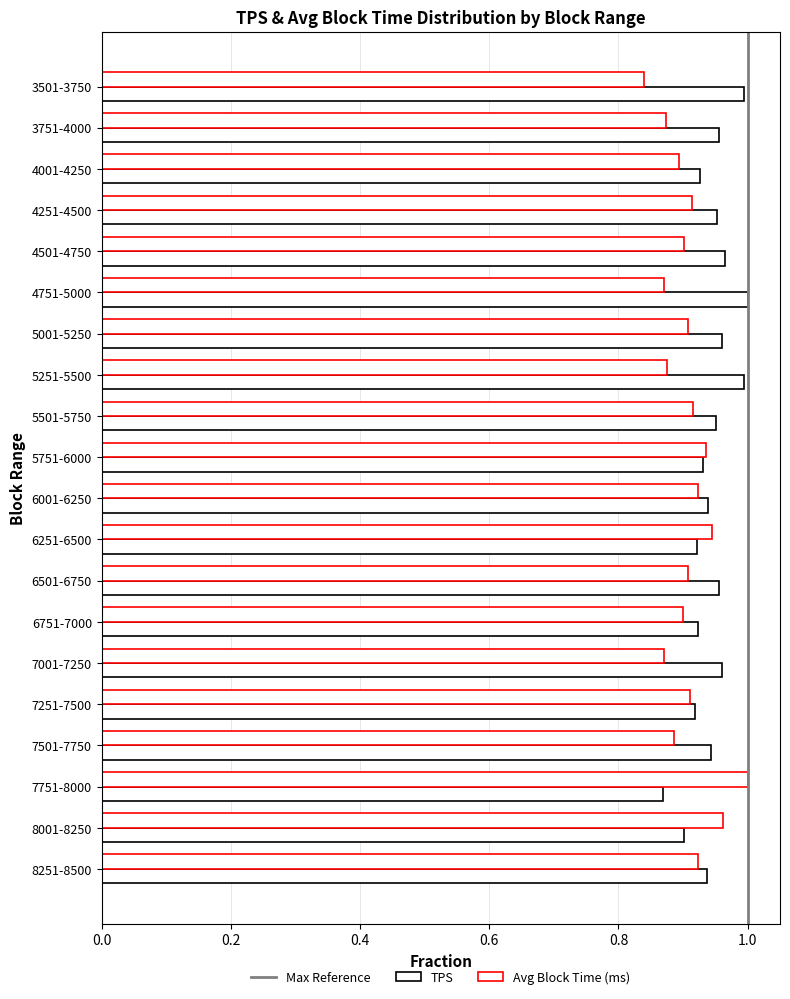

Which series has the largest total across all categories?

TPS